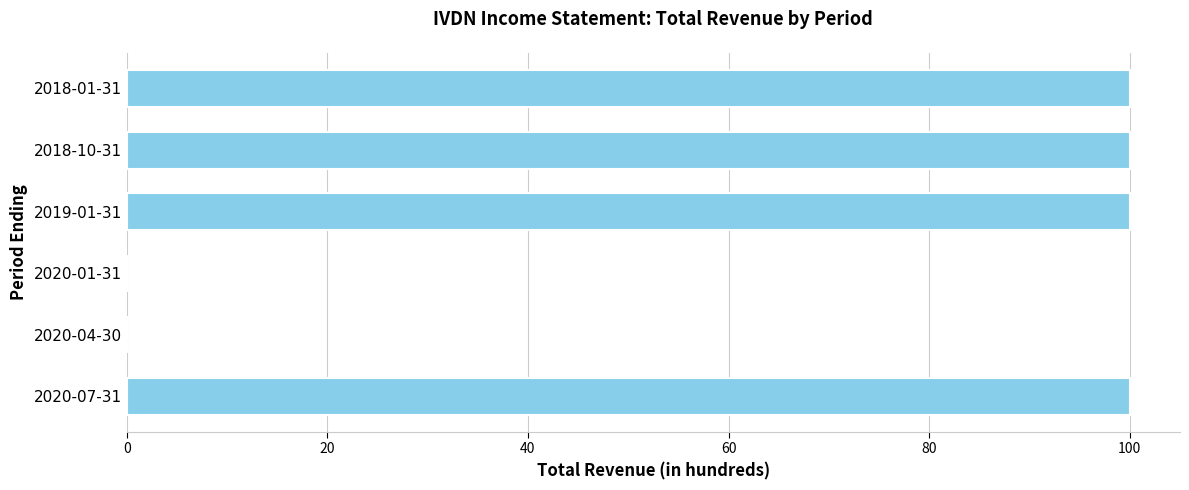

The chart shows a value of 136 at 2018-01-31. True or false?

False